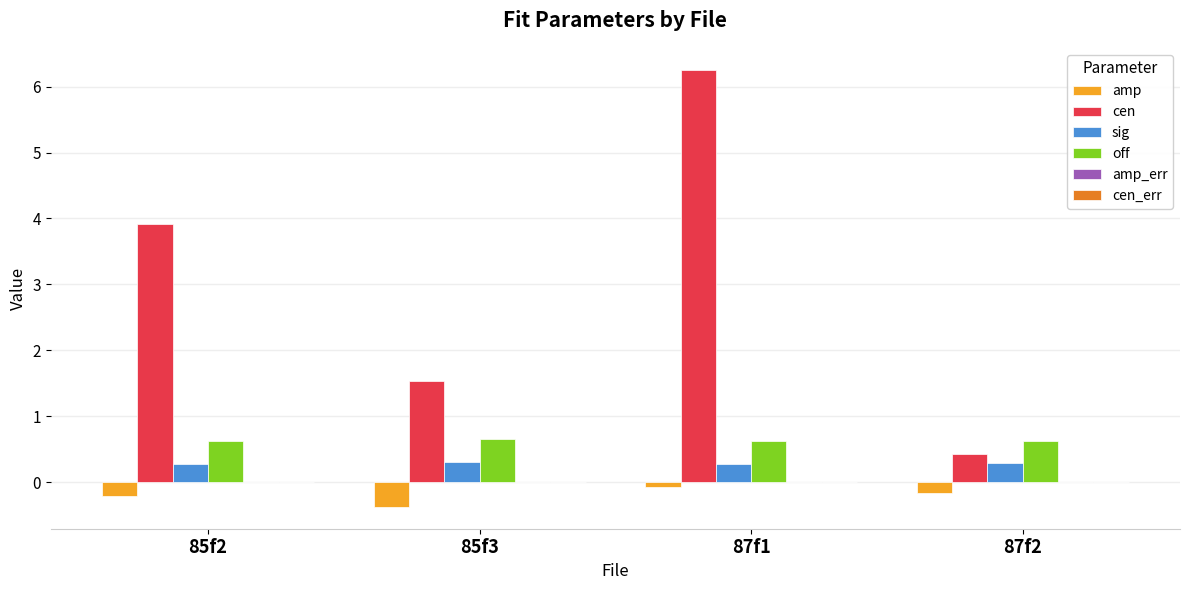

What is the greatest value displayed?

6.3